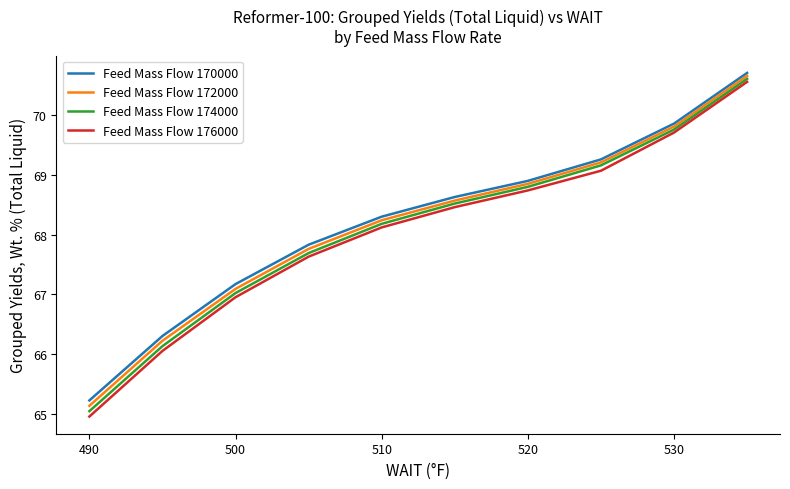

Which series has the largest range (max minus min)?

Feed Mass Flow 176000